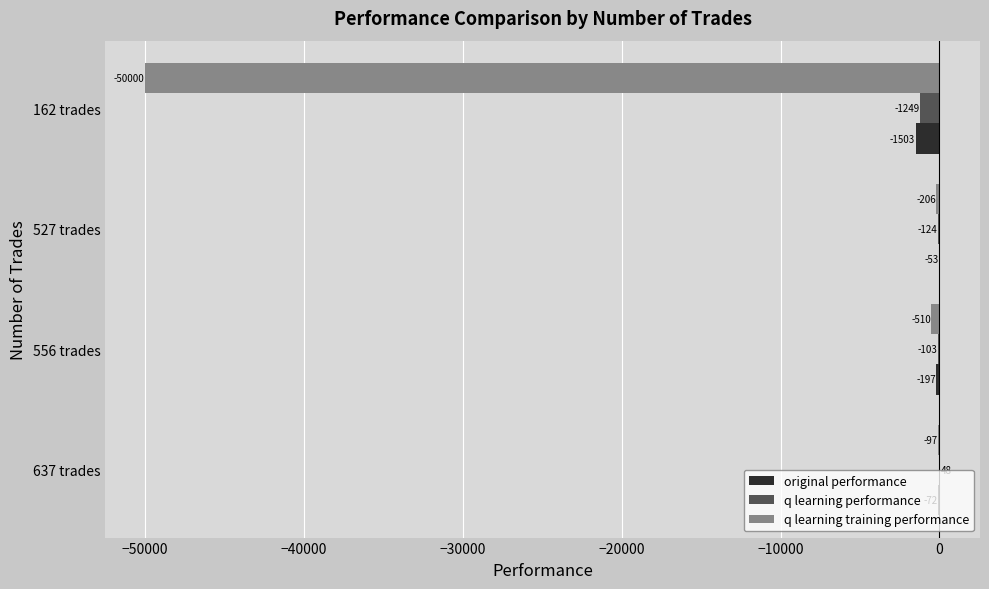

Between 637 trades and 556 trades, which series saw the biggest shift?

q learning training performance